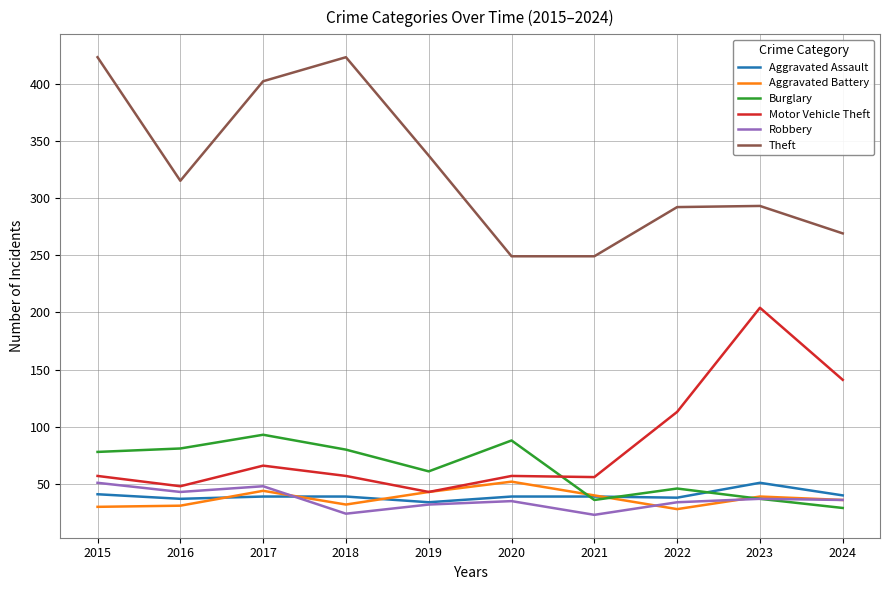

What is the total value across all series at 2015?

680